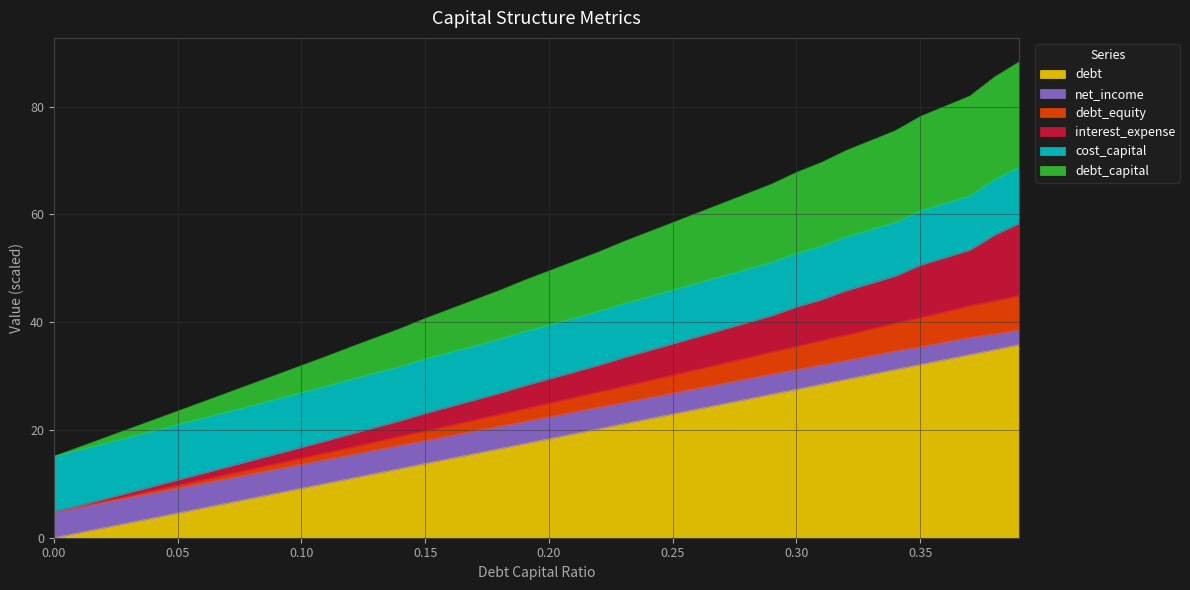

True or false: net_income has more than 0 points higher than both neighbors.

False